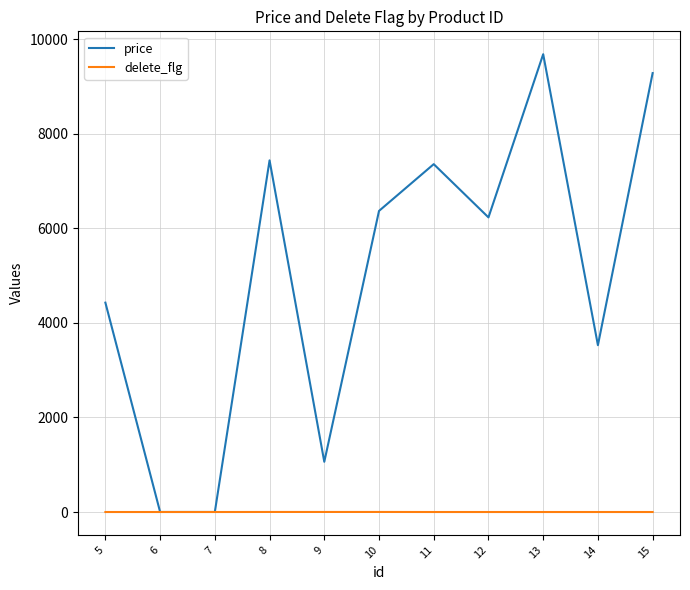

Rank the series by their average value, from highest to lowest.

price, delete_flg